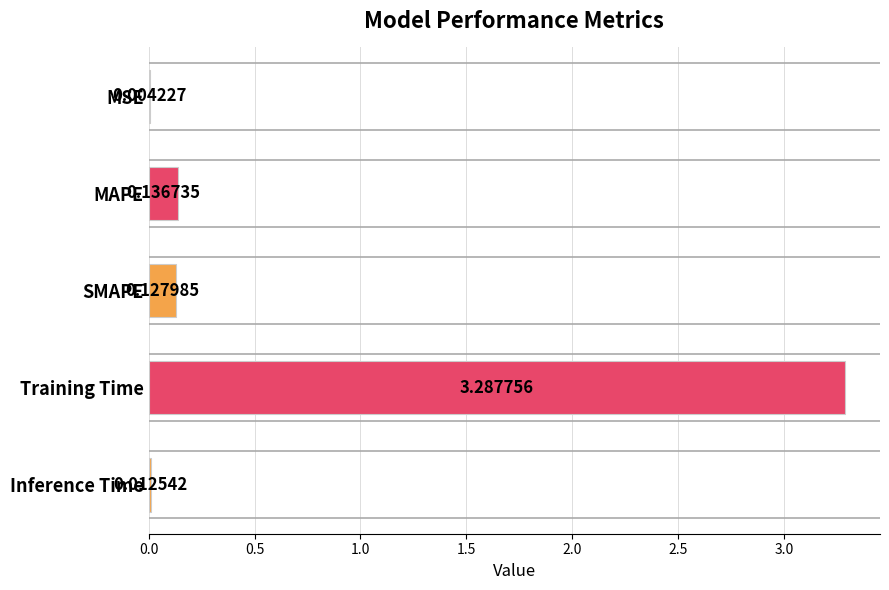

Which category has the highest value across all series?

Training Time